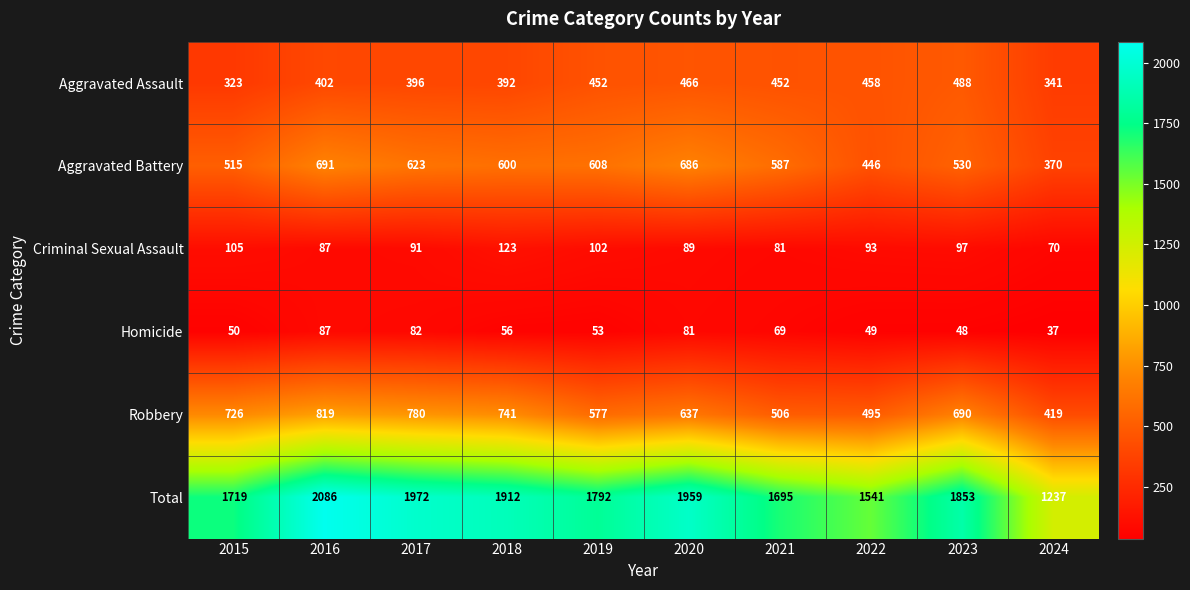

Rank the series at 2019 from highest to lowest value.

Total, Aggravated Battery, Robbery, Aggravated Assault, Criminal Sexual Assault, Homicide